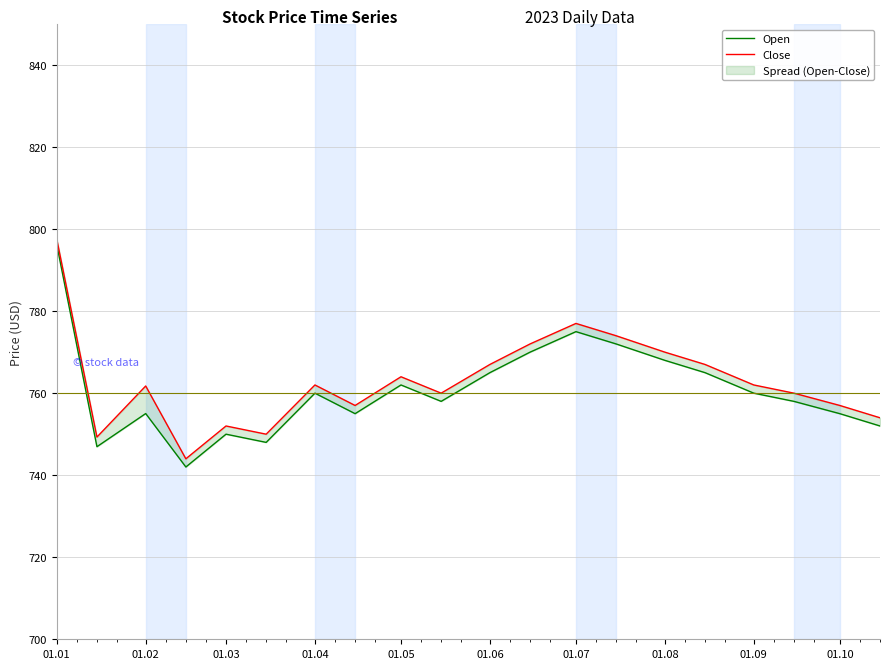

List the series in order of their peak value, lowest first.

Open, Close